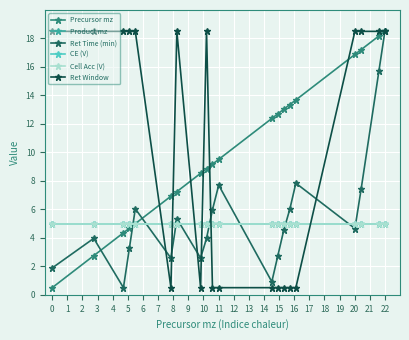

Is this an area chart (filled region under the line)?

No